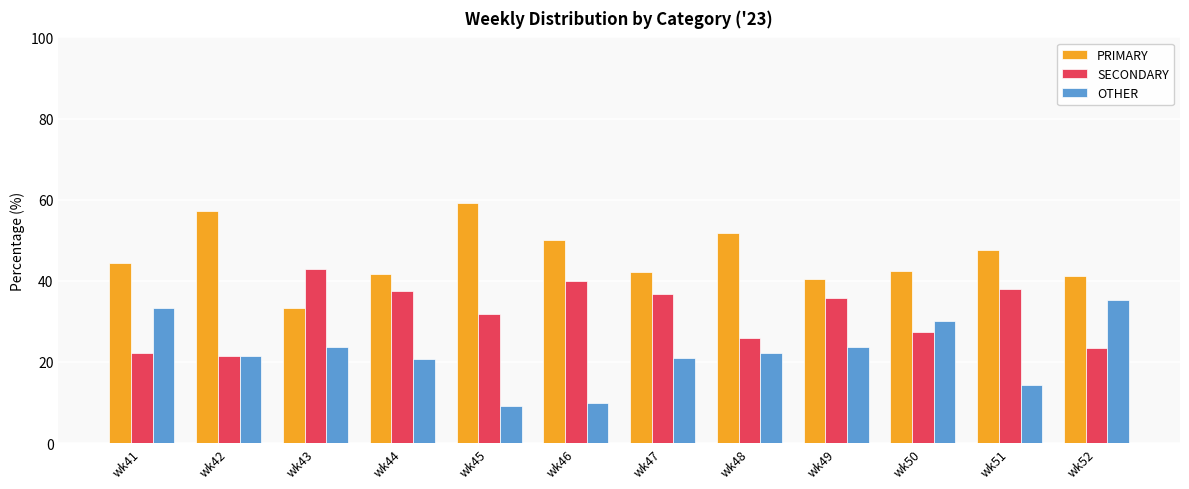

What is the difference between the maximum and minimum values in the SECONDARY series?

21.4